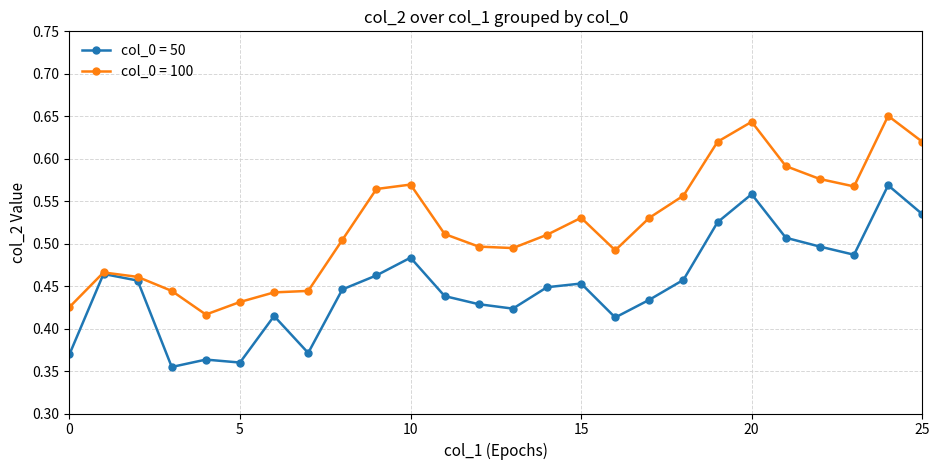

Rank the series by their maximum value, from highest to lowest.

col_0 = 100, col_0 = 50